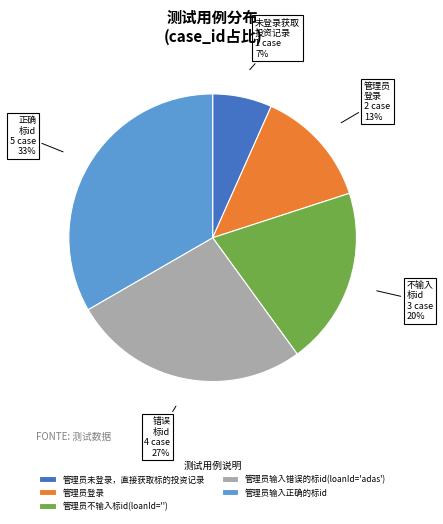

To the nearest percent, what portion does 管理员输入正确的标id represent?

33%